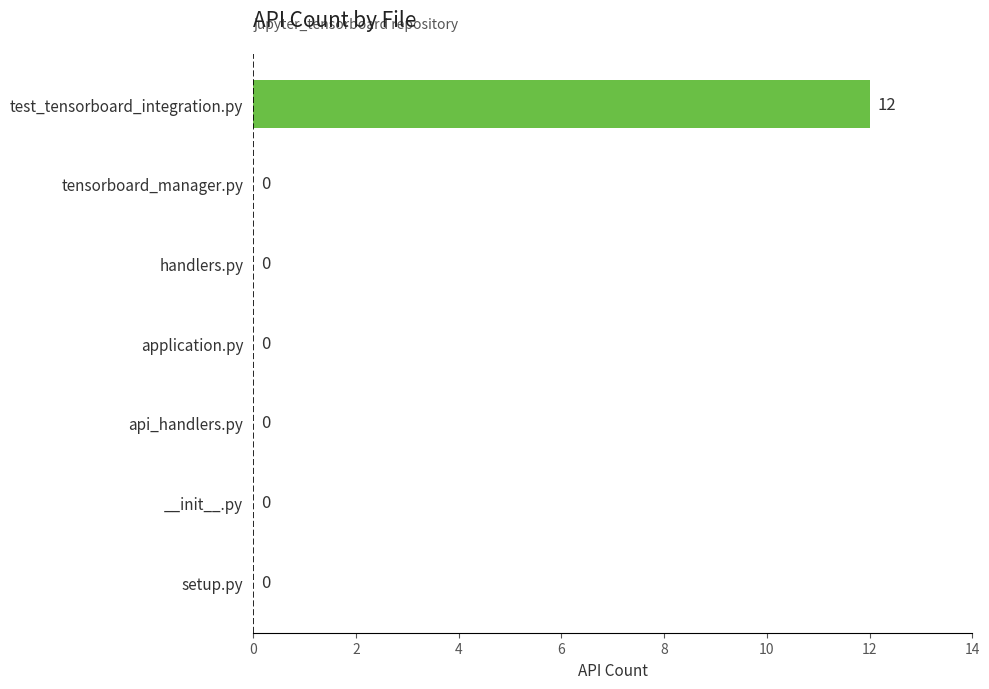

What is the sum of all values?

12